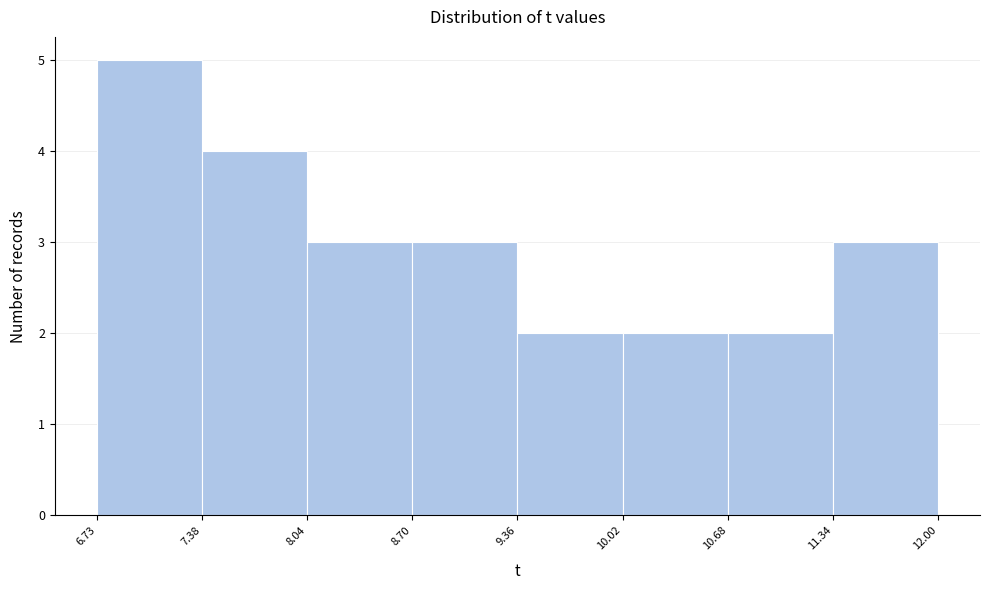

Reading left to right, transcribe this chart: for each bar, give the range it covers on the x-axis and its height. The values are not printed on the chart, so give them approximately, as read against the axis.

6.73 to 7.38: 5
7.38 to 8.04: 4
8.04 to 8.70: 3
8.70 to 9.36: 3
9.36 to 10.02: 2
10.02 to 10.68: 2
10.68 to 11.34: 2
11.34 to 12.00: 3